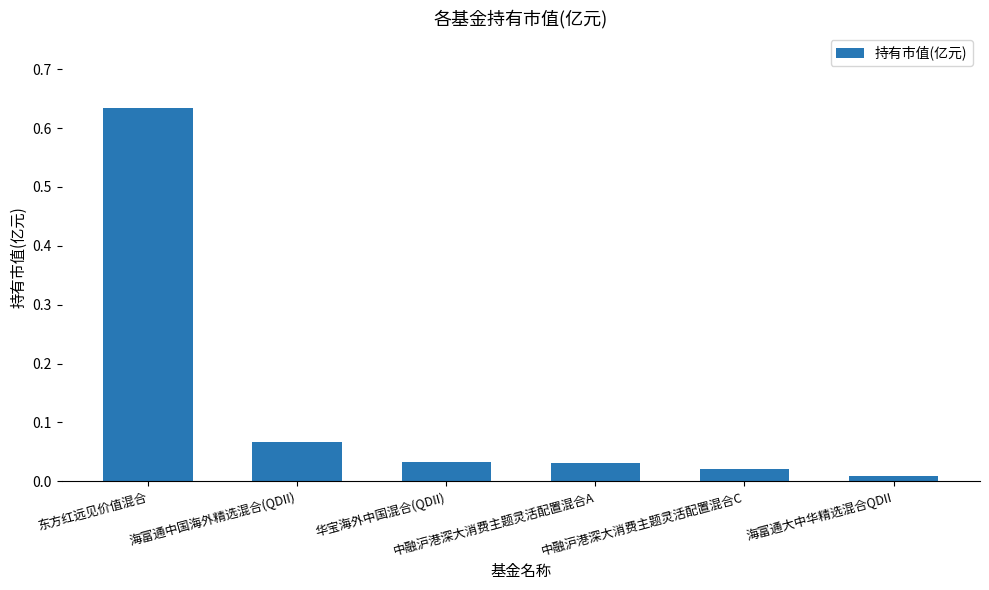

Which has a higher value, 海富通大中华精选混合QDII or 海富通中国海外精选混合(QDII)?

海富通中国海外精选混合(QDII)